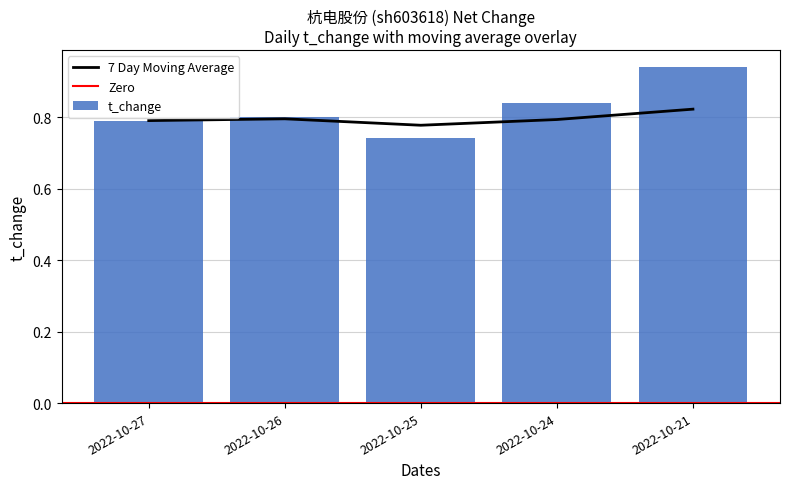

Reading left to right, what are all the values shown in this chart?

t_change: 0.8	0.8	0.7	0.8	0.9
moving_avg: 0.8	0.8	0.8	0.8	0.8